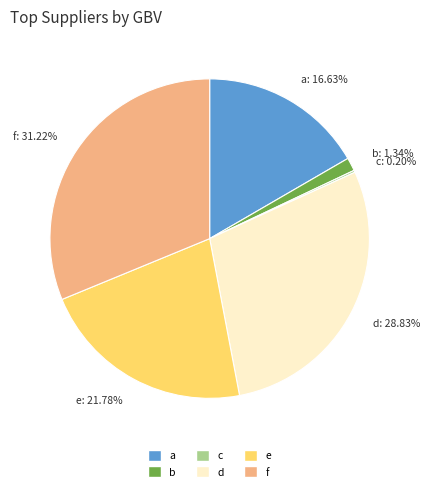

Is f the majority of the pie?

No